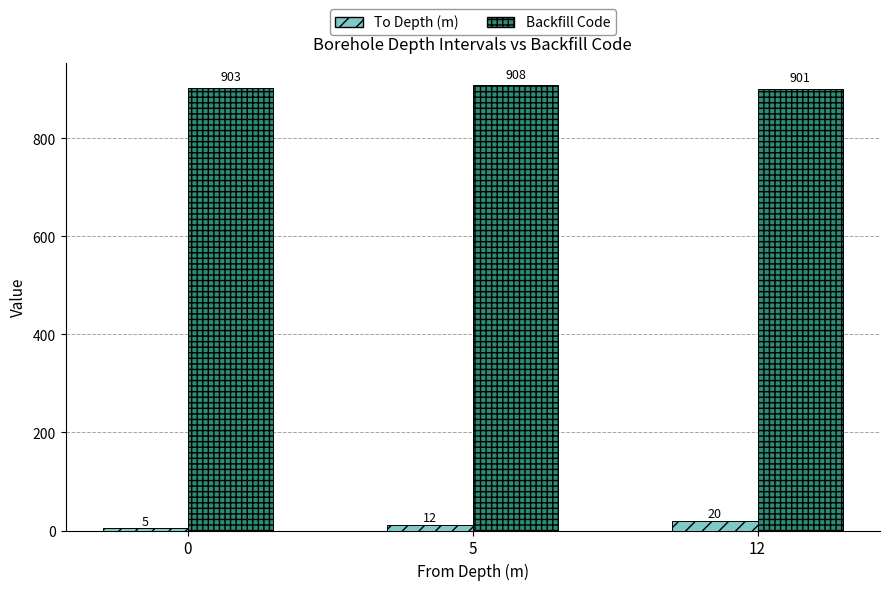

Between 0 and 12, which series saw the biggest shift?

To Depth (m)